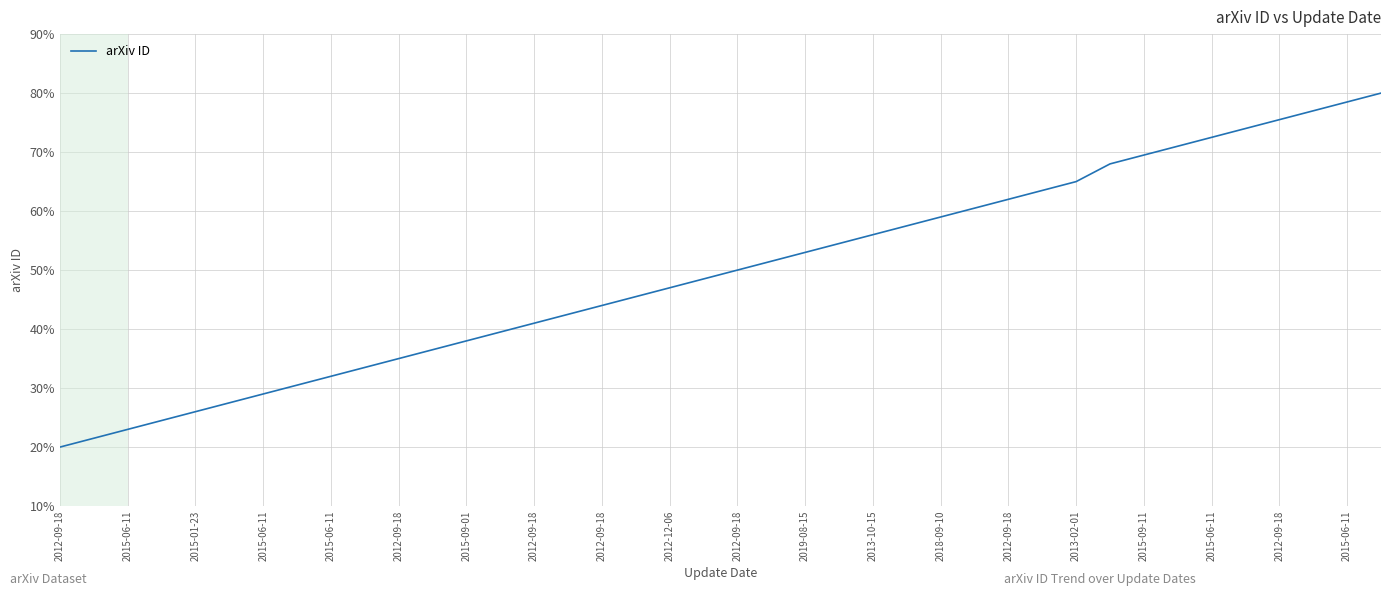

True or false: there are more than 2 points higher than both neighbors.

False